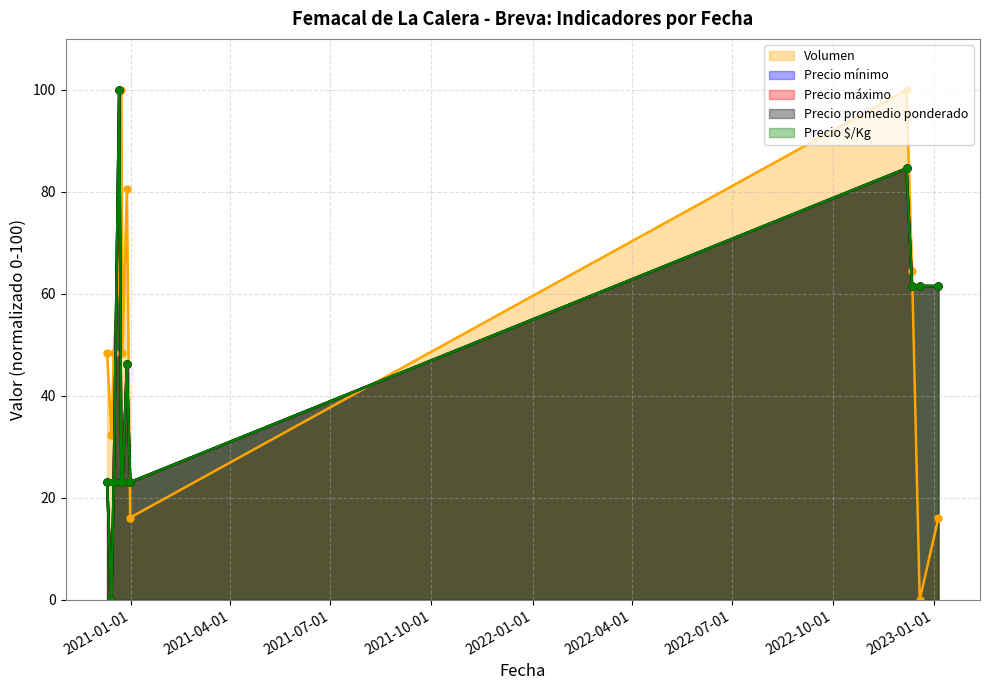

List the labels in order of Precio mínimo value, largest first.

2020-12-21, 2022-12-07, 2022-12-12, 2022-12-19, 2023-01-05, 2020-12-28, 2020-12-10, 2020-12-16, 2020-12-23, 2020-12-24, 2020-12-31, 2020-12-14